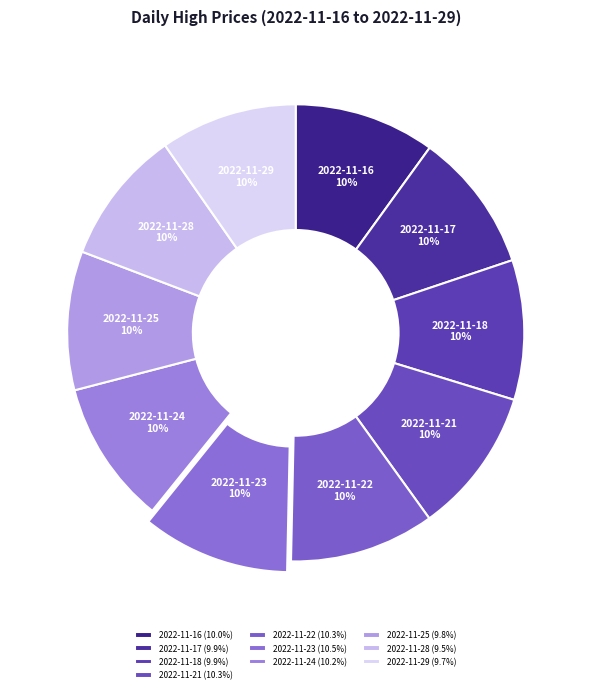

Is there a majority slice in this chart?

No